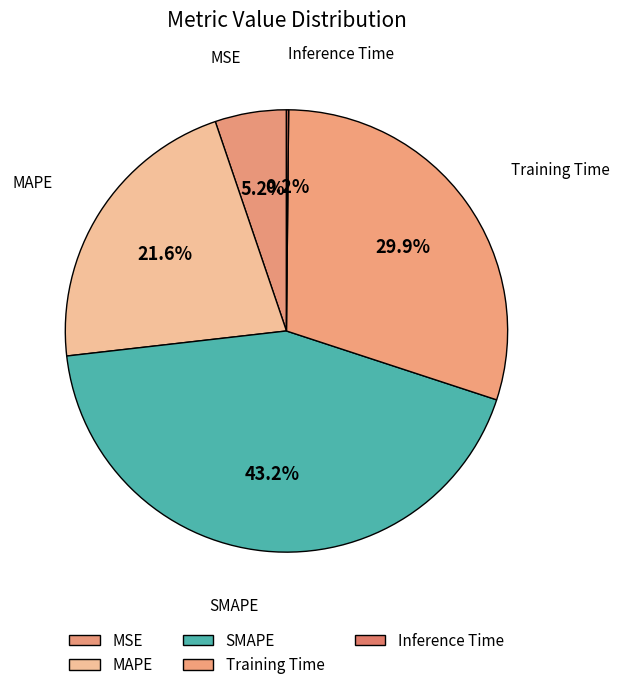

Is the sum of MSE and MAPE greater than half?

No